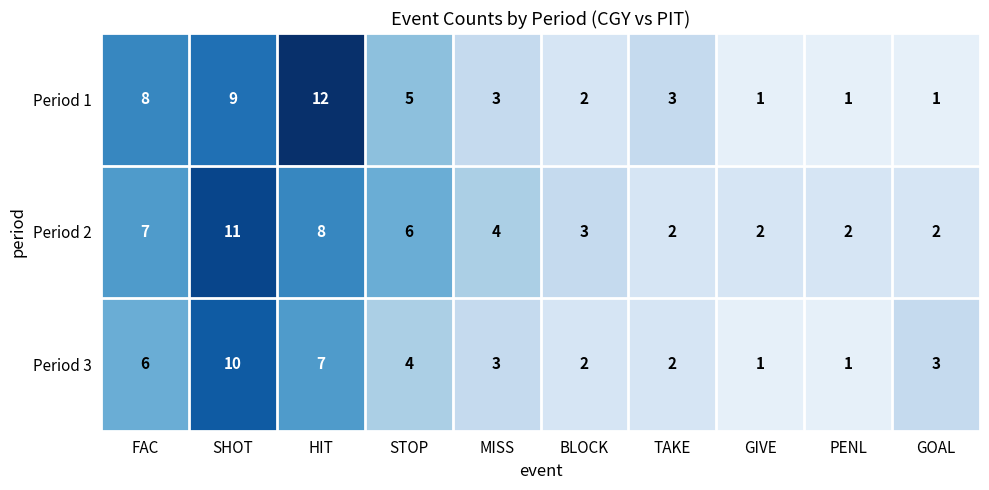

Is it true that Period 1 equals 3 at FAC?

False